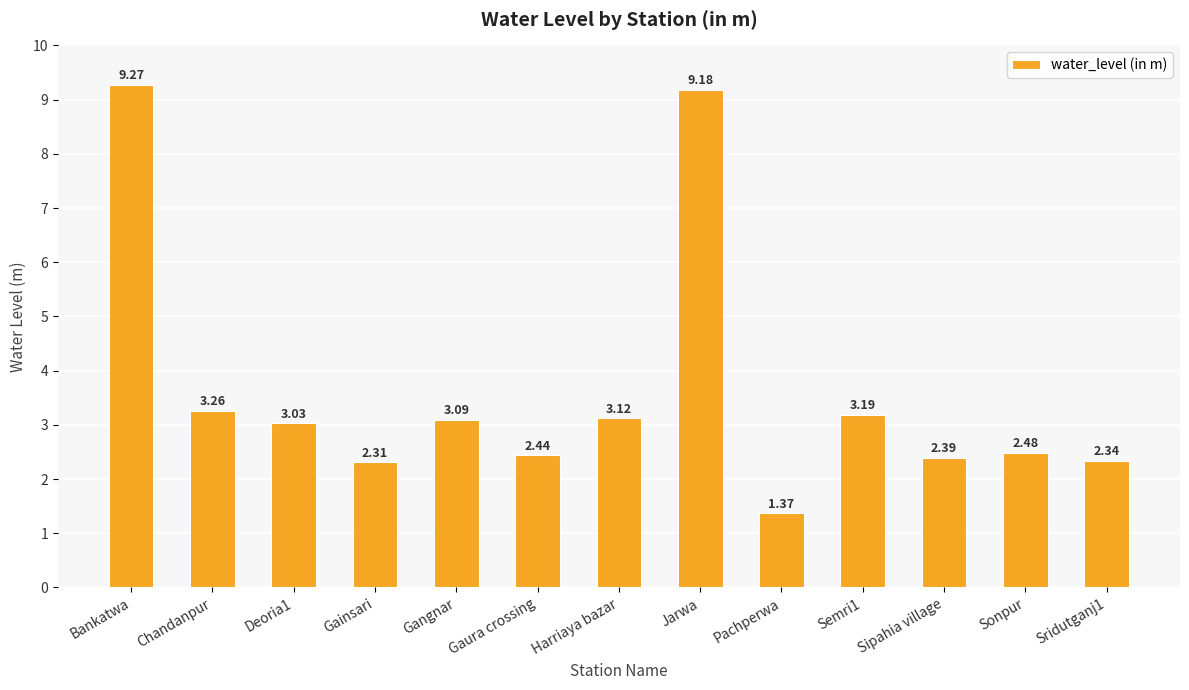

At which label does the data first exceed 3?

Bankatwa